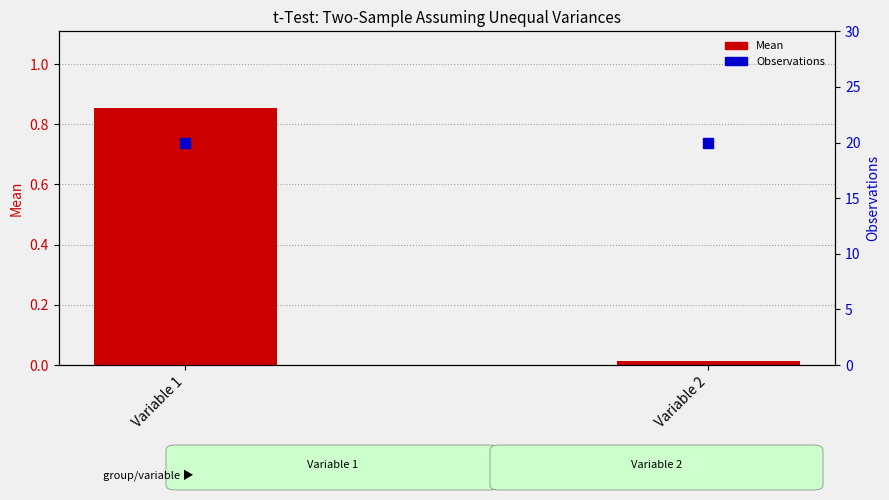

At which category is the sum across all series the highest?

Variable 1